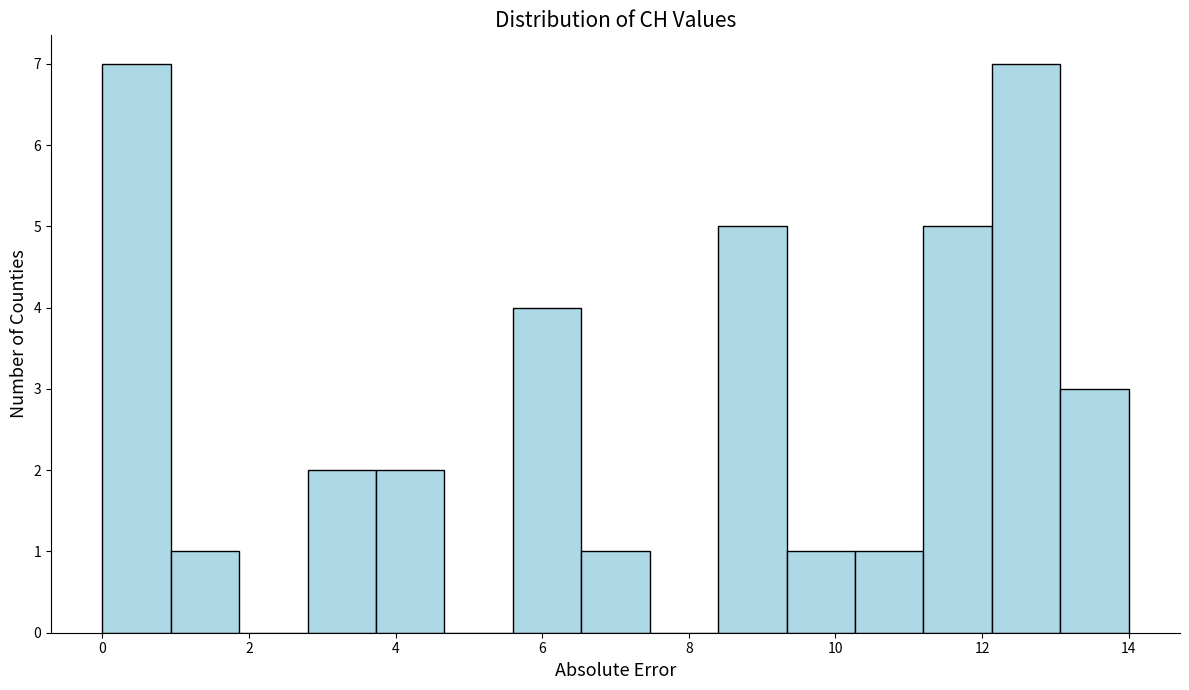

Reading left to right, transcribe this chart: for each bar, give the range it covers on the x-axis and its height. Neither the bar edges nor the heights are printed on the chart, so give them approximately, as read against the axes.

0.0 to 1.0: 7
1.0 to 1.8: 1
1.8 to 2.8: 0
2.8 to 3.8: 2
3.8 to 4.6: 2
4.6 to 5.6: 0
5.6 to 6.6: 4
6.6 to 7.4: 1
7.4 to 8.4: 0
8.4 to 9.4: 5
9.4 to 10.2: 1
10.2 to 11.2: 1
11.2 to 12.2: 5
12.2 to 13.0: 7
13.0 to 14.0: 3